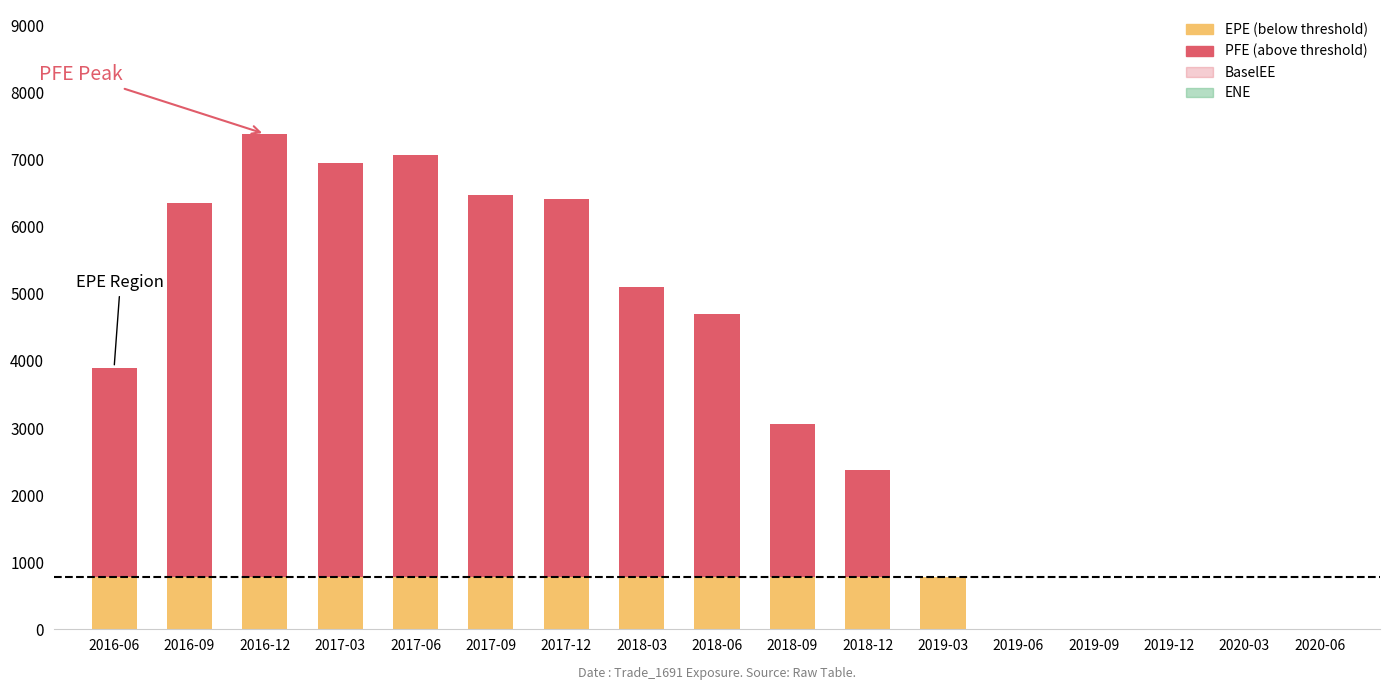

What is the total value across all series at 2018-09?

3062.7